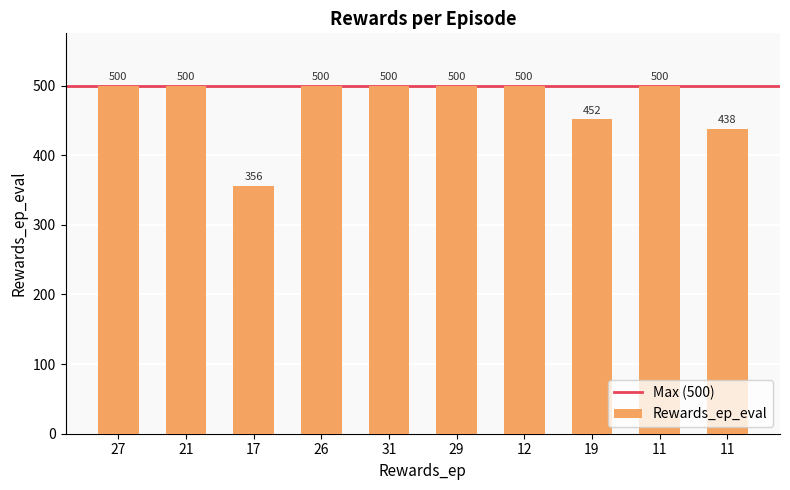

What is the greatest value displayed?

500